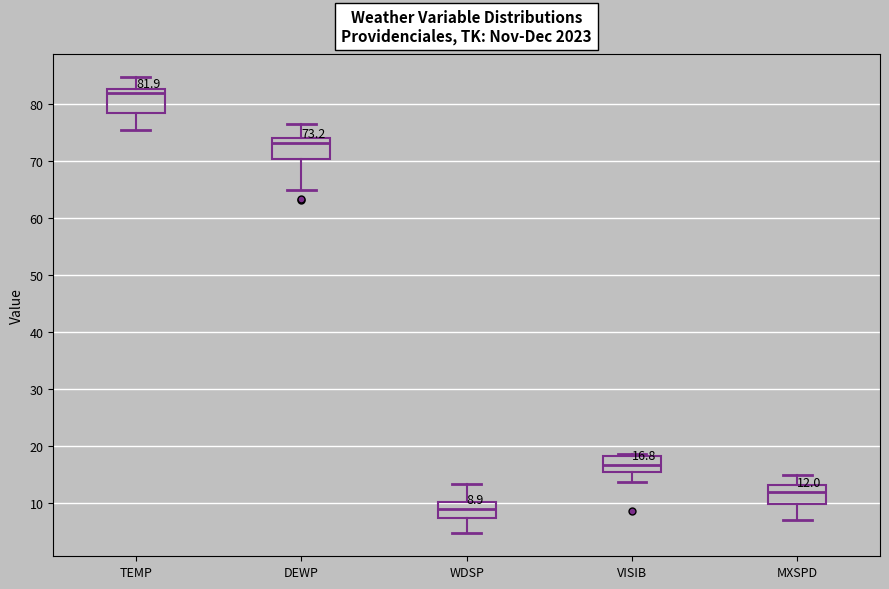

Which box's median line is the lowest?

WDSP